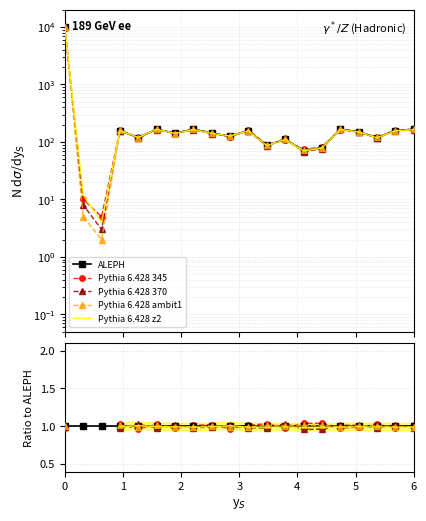

The value of Pythia 6.428 z2 at 18 is 1.7. True or false?

False